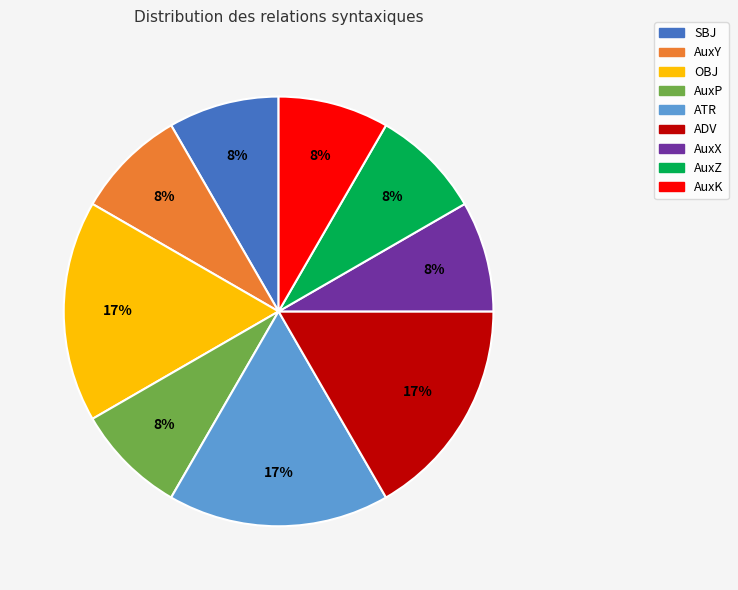

To the nearest percent, what portion does ADV represent?

17%